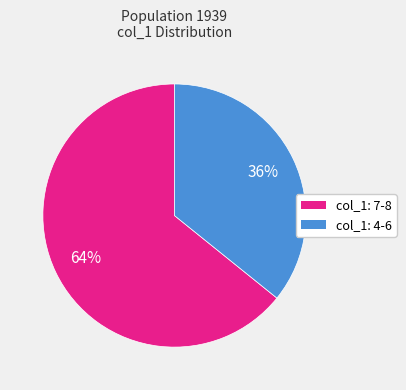

How many slices are in this pie chart?

2